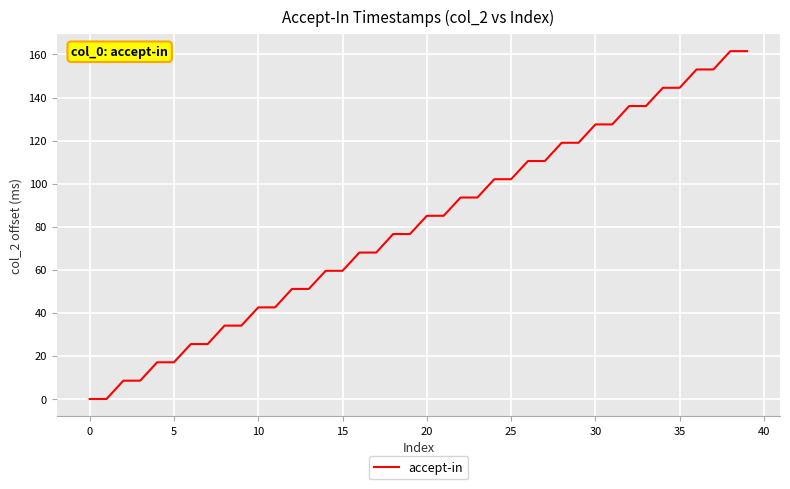

What is the average value?

80.8